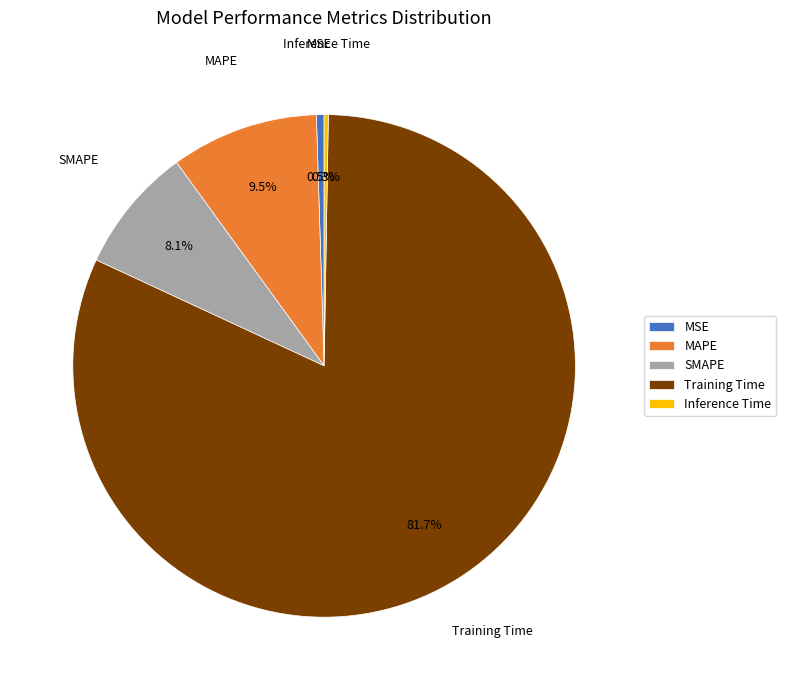

Is the sum of MSE and MAPE greater than half?

No